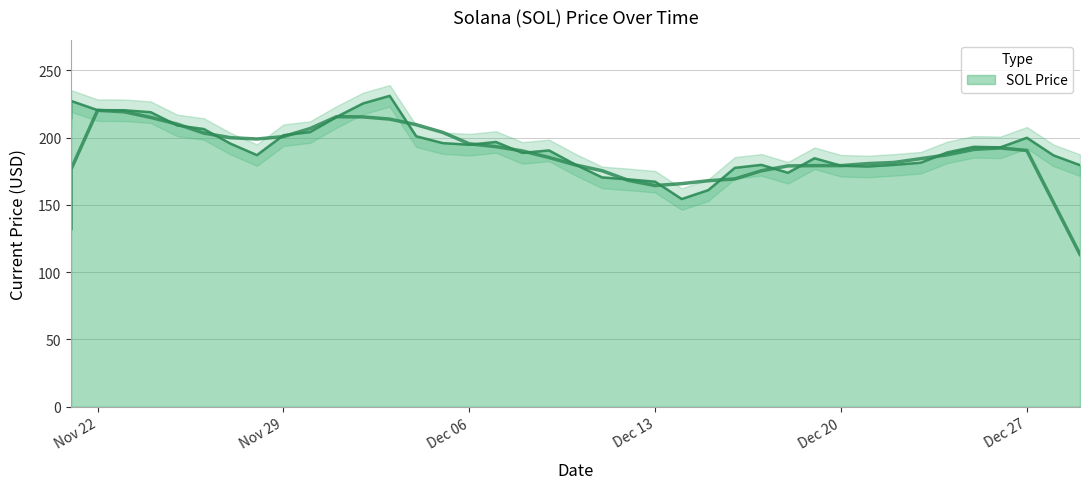

True or false: the data has more than 2 interior local peaks.

True